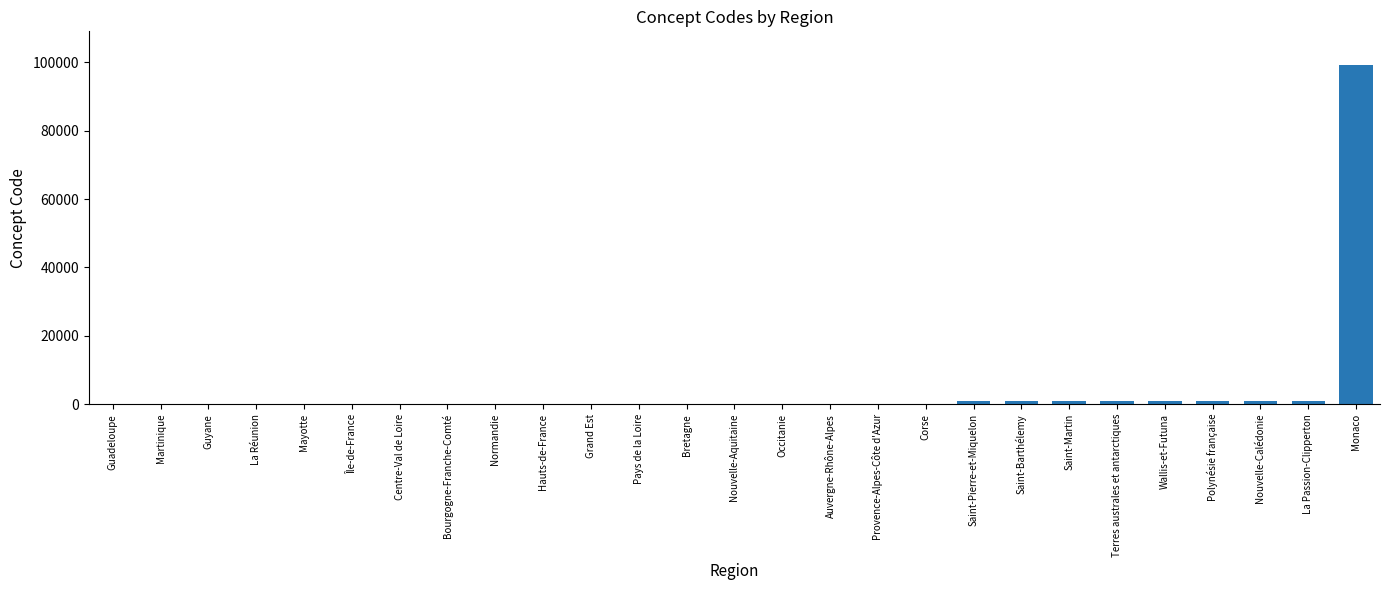

Which label corresponds to the largest value in the chart?

Monaco